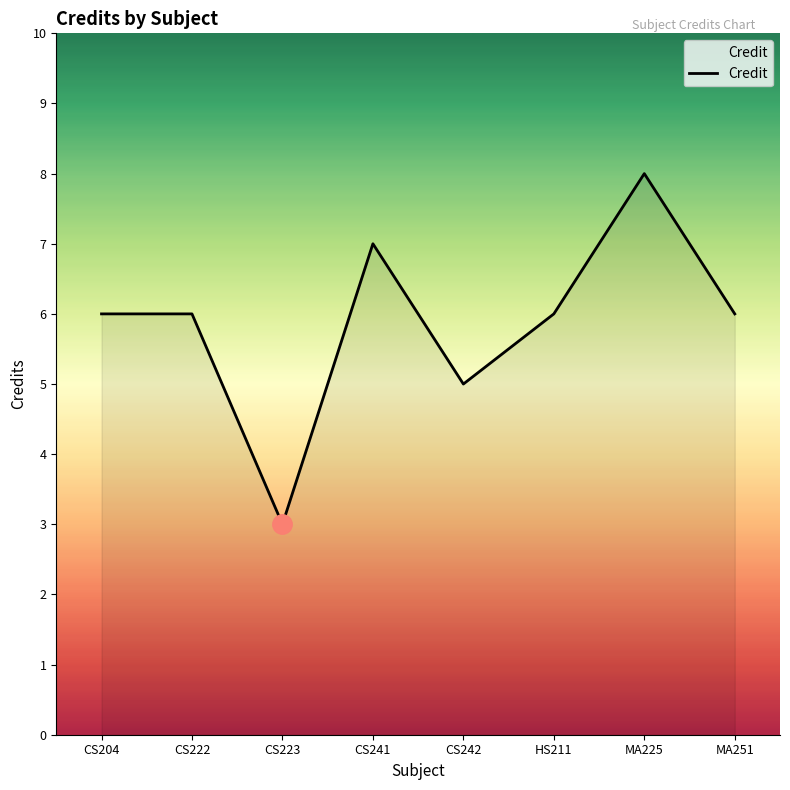

What is the difference between the values at CS241 and CS204?

1